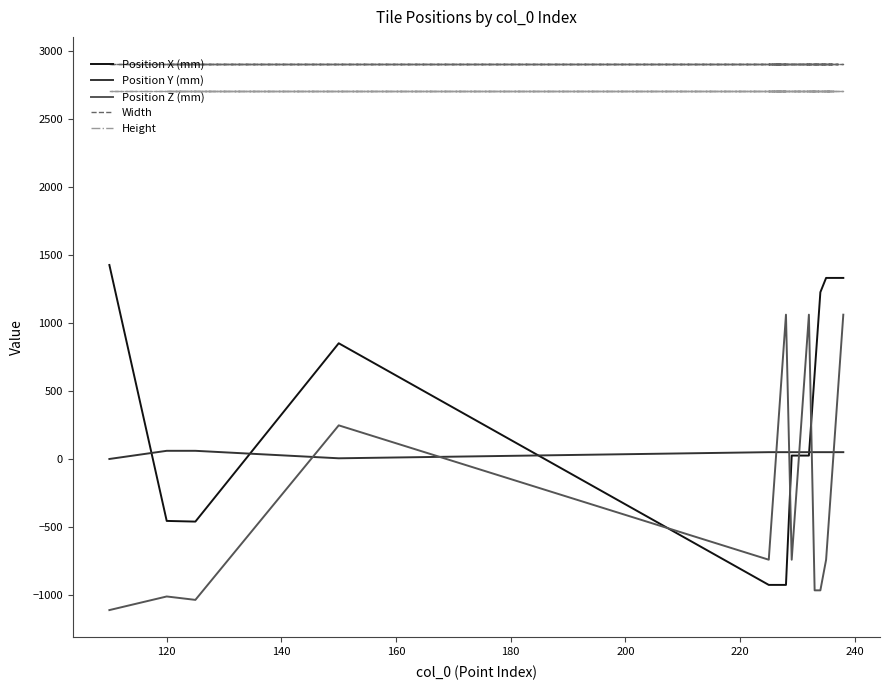

What is the highest value of the Position Z (mm) series?

1060